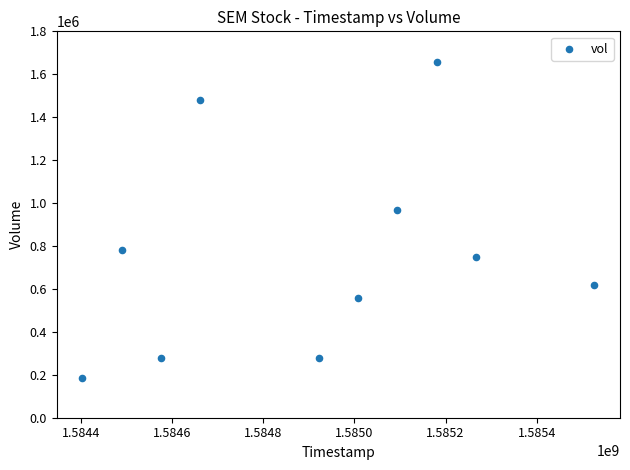

What is the average X value?

1584912960